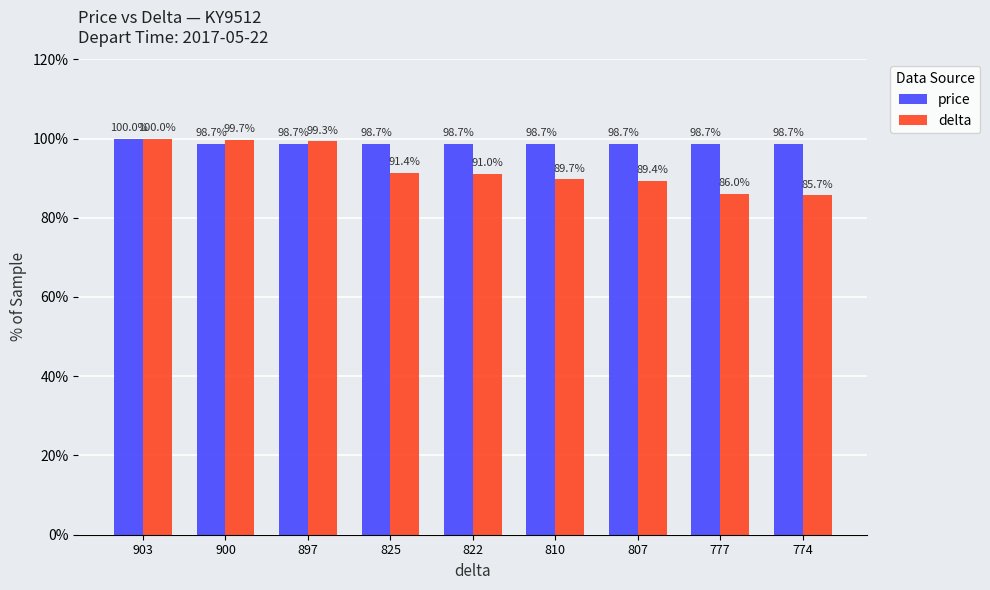

True or false: delta has a value of 43.3 at 810.

False